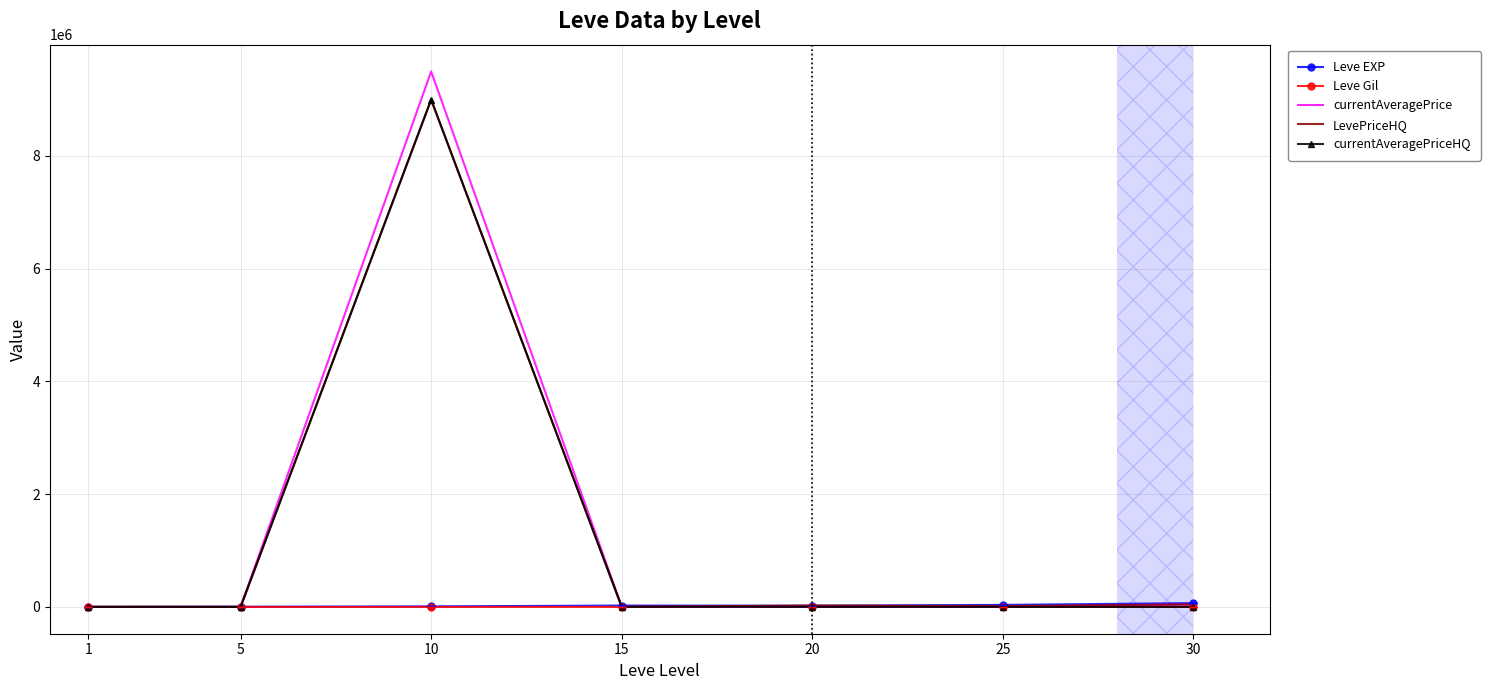

True or false: currentAveragePriceHQ has a value of 0.0 at 30.

True